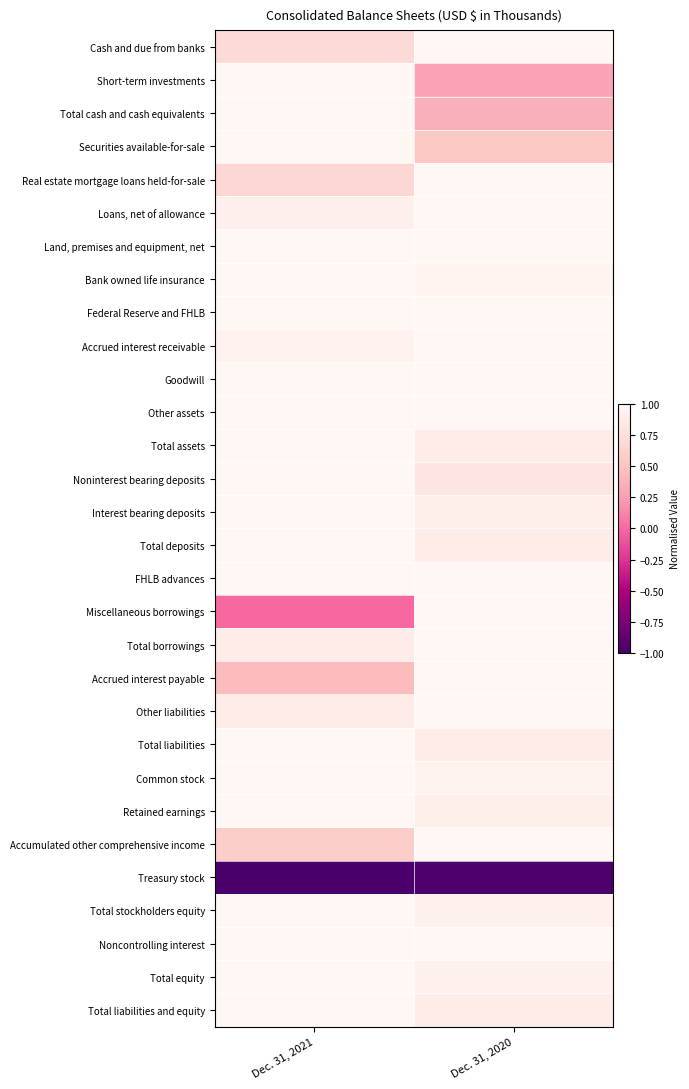

Reading right to left, list all the values displayed in this chart.

Cash and due from banks: Dec. 31, 2020=1.0	Dec. 31, 2021=0.7
Short-term investments: Dec. 31, 2020=0.3	Dec. 31, 2021=1.0
Total cash and cash equivalents: Dec. 31, 2020=0.4	Dec. 31, 2021=1.0
Securities available-for-sale: Dec. 31, 2020=0.5	Dec. 31, 2021=1.0
Real estate mortgage loans held-for-sale: Dec. 31, 2020=1.0	Dec. 31, 2021=0.7
Loans, net of allowance: Dec. 31, 2020=1.0	Dec. 31, 2021=0.9
Land, premises and equipment, net: Dec. 31, 2020=1.0	Dec. 31, 2021=1.0
Bank owned life insurance: Dec. 31, 2020=1.0	Dec. 31, 2021=1.0
Federal Reserve and FHLB: Dec. 31, 2020=1.0	Dec. 31, 2021=1.0
Accrued interest receivable: Dec. 31, 2020=1.0	Dec. 31, 2021=0.9
Goodwill: Dec. 31, 2020=1.0	Dec. 31, 2021=1.0
Other assets: Dec. 31, 2020=1.0	Dec. 31, 2021=1.0
Total assets: Dec. 31, 2020=0.9	Dec. 31, 2021=1.0
Noninterest bearing deposits: Dec. 31, 2020=0.8	Dec. 31, 2021=1.0
Interest bearing deposits: Dec. 31, 2020=0.9	Dec. 31, 2021=1.0
Total deposits: Dec. 31, 2020=0.9	Dec. 31, 2021=1.0
FHLB advances: Dec. 31, 2020=1.0	Dec. 31, 2021=1.0
Miscellaneous borrowings: Dec. 31, 2020=1.0	Dec. 31, 2021=0.0
Total borrowings: Dec. 31, 2020=1.0	Dec. 31, 2021=0.9
Accrued interest payable: Dec. 31, 2020=1.0	Dec. 31, 2021=0.4
Other liabilities: Dec. 31, 2020=1.0	Dec. 31, 2021=0.9
Total liabilities: Dec. 31, 2020=0.9	Dec. 31, 2021=1.0
Common stock: Dec. 31, 2020=1.0	Dec. 31, 2021=1.0
Retained earnings: Dec. 31, 2020=0.9	Dec. 31, 2021=1.0
Accumulated other comprehensive income: Dec. 31, 2020=1.0	Dec. 31, 2021=0.6
Treasury stock: Dec. 31, 2020=-1.0	Dec. 31, 2021=-1.0
Total stockholders equity: Dec. 31, 2020=0.9	Dec. 31, 2021=1.0
Noncontrolling interest: Dec. 31, 2020=1.0	Dec. 31, 2021=1.0
Total equity: Dec. 31, 2020=0.9	Dec. 31, 2021=1.0
Total liabilities and equity: Dec. 31, 2020=0.9	Dec. 31, 2021=1.0